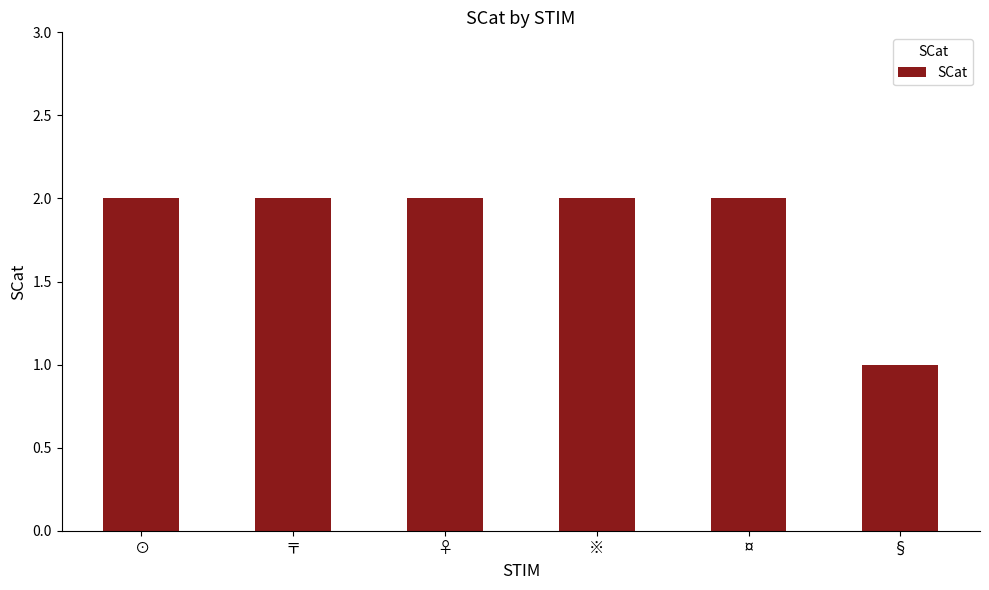

What is the ratio of the value at ※ to the value at ¤?

1.0